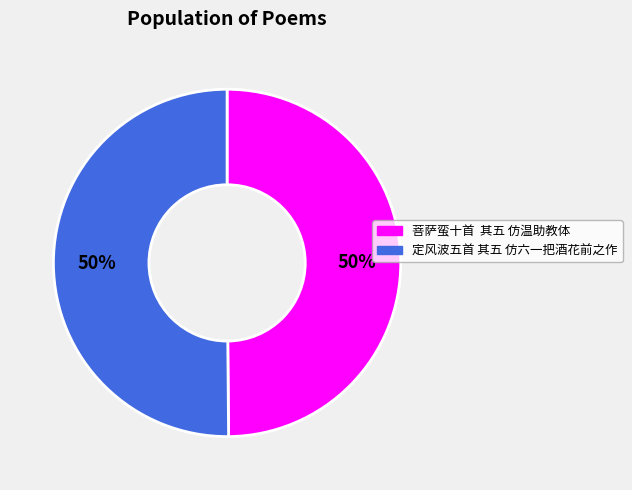

To the nearest percent, what is the average slice percentage?

50%